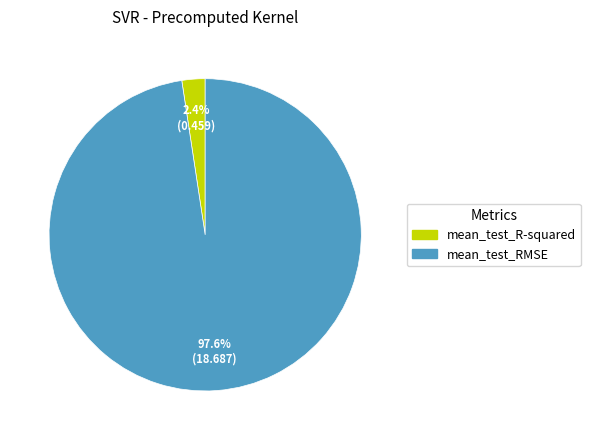

To the nearest percent, what is the average slice percentage?

50%